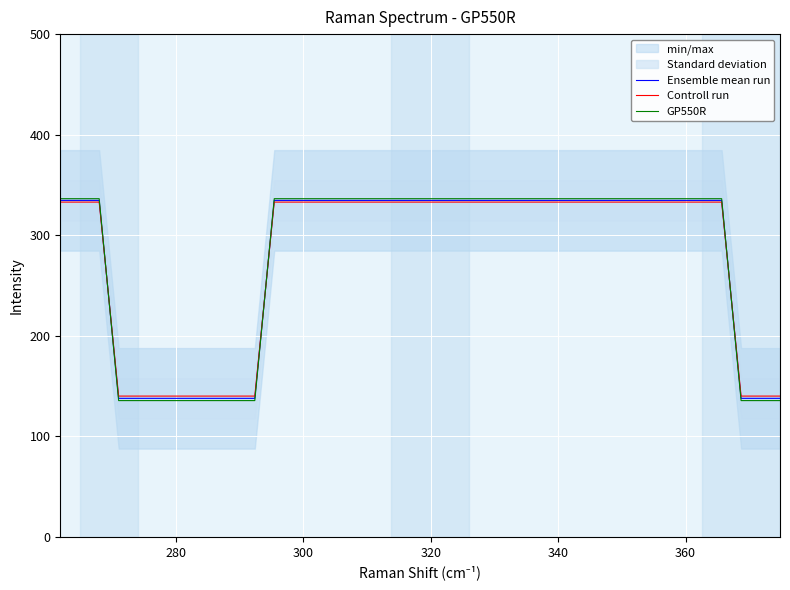

True or false: Controll run and Ensemble mean run cross at least once.

True